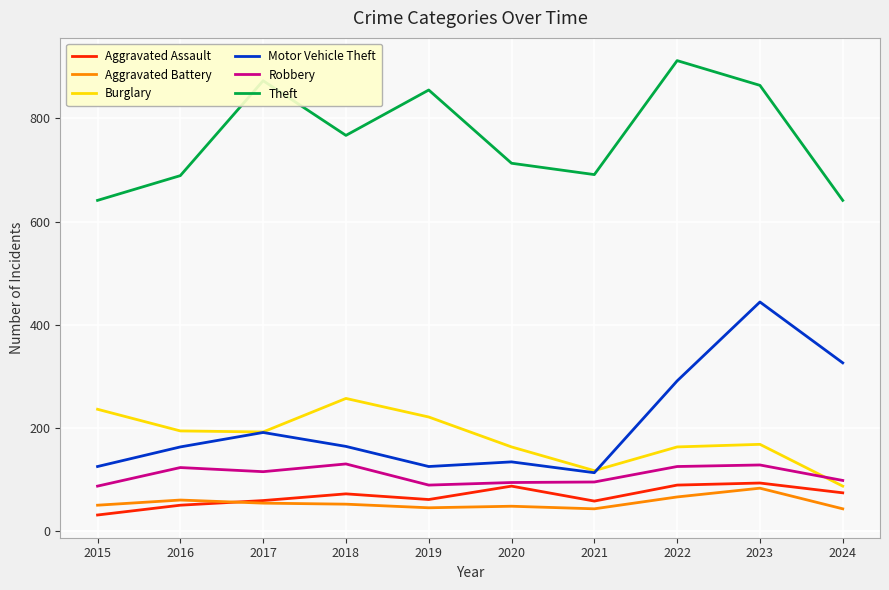

Does the chart have visible grid lines?

Yes